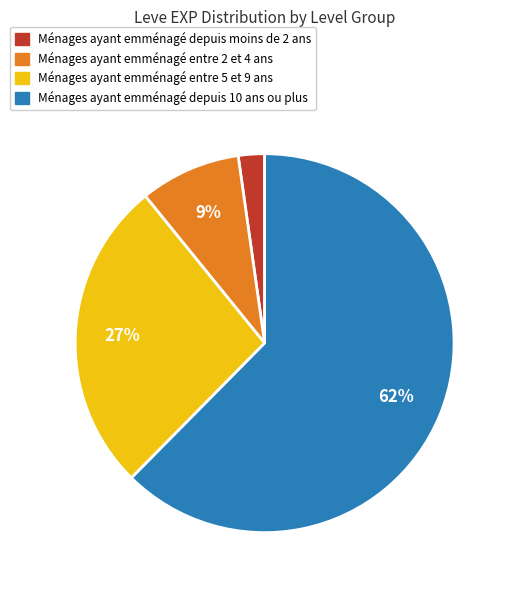

Does any single category account for the majority?

Yes